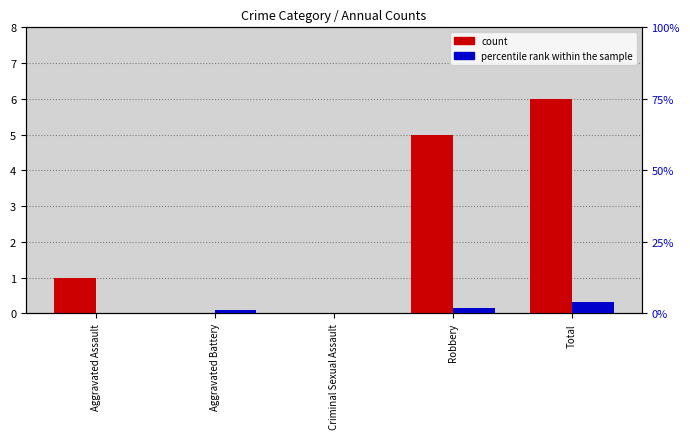

What is the label of the 5th bar from the right?

Aggravated Assault